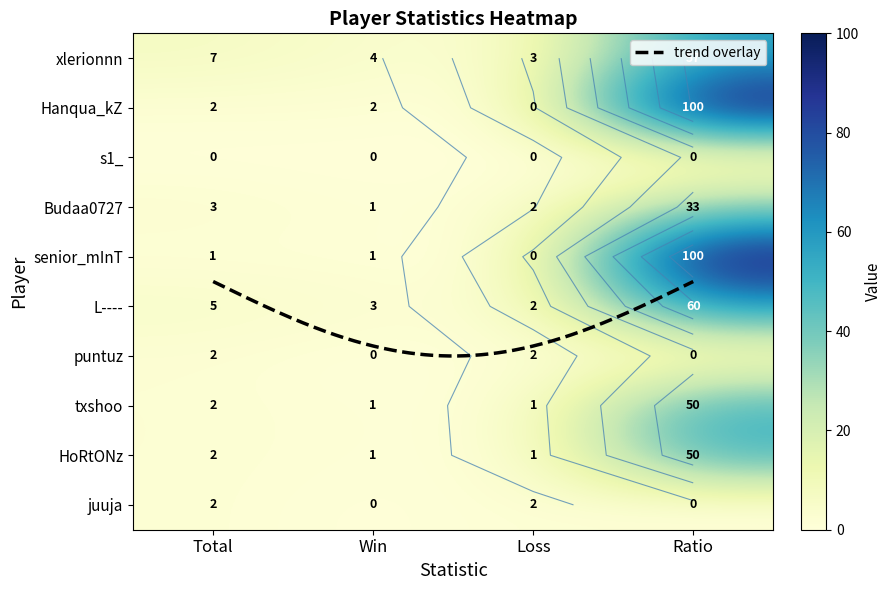

Which has a higher value, Win or Loss?

Win